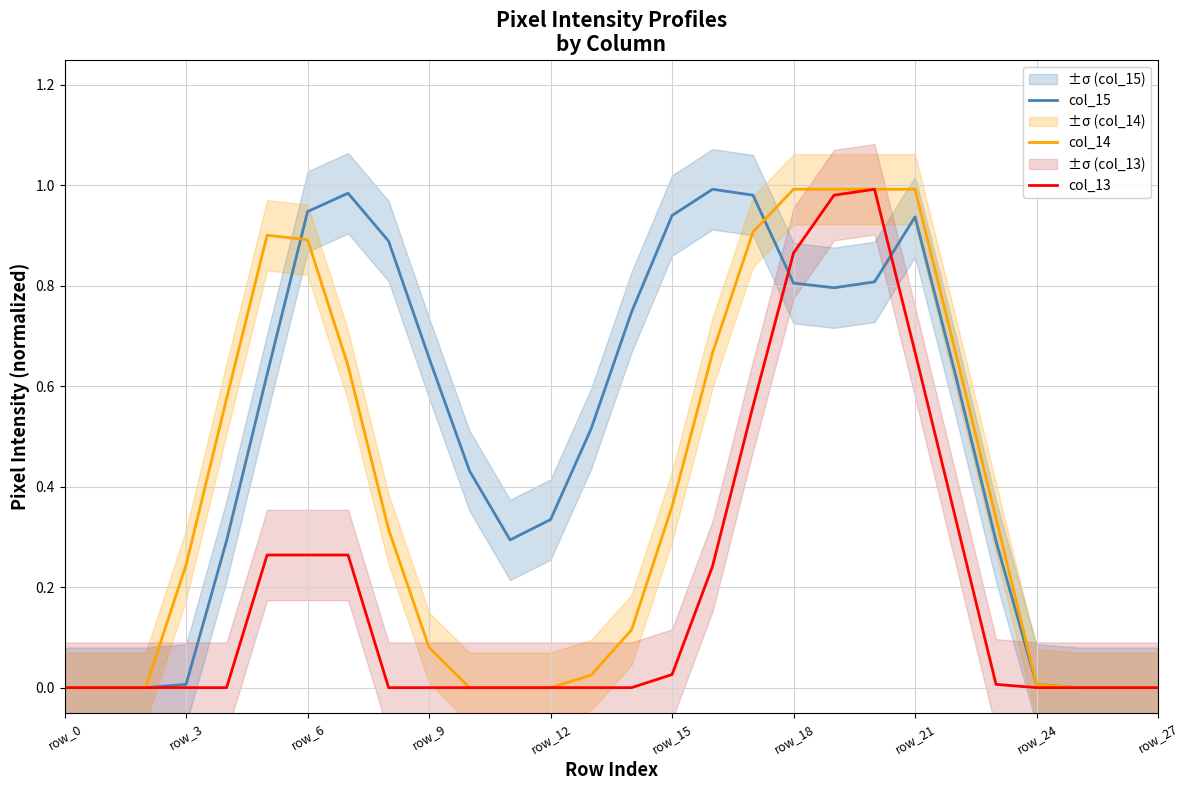

True or false: col_13 and col_14 cross at least once.

True